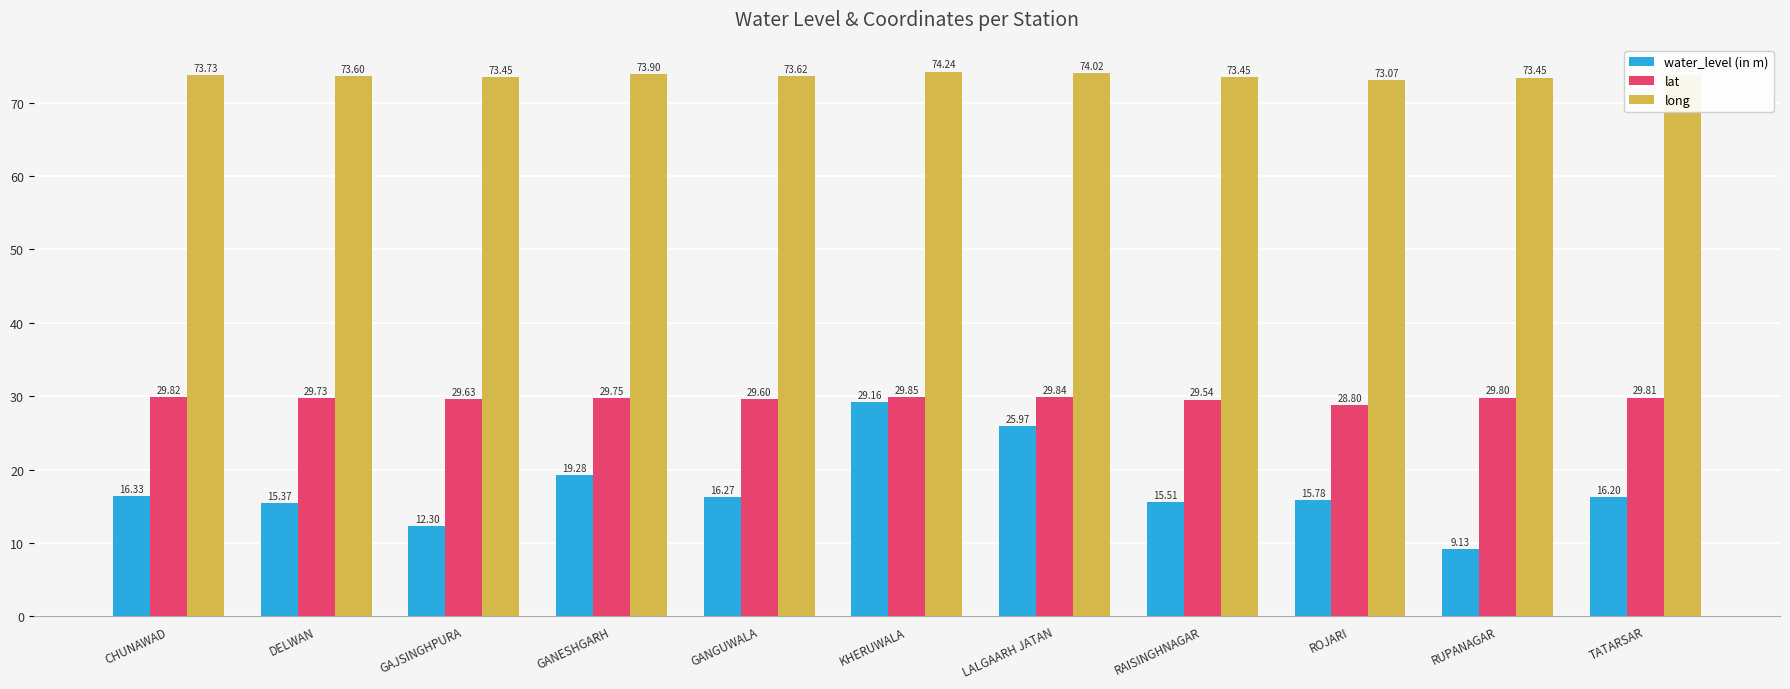

Where is long nearest to the value 73?

ROJARI